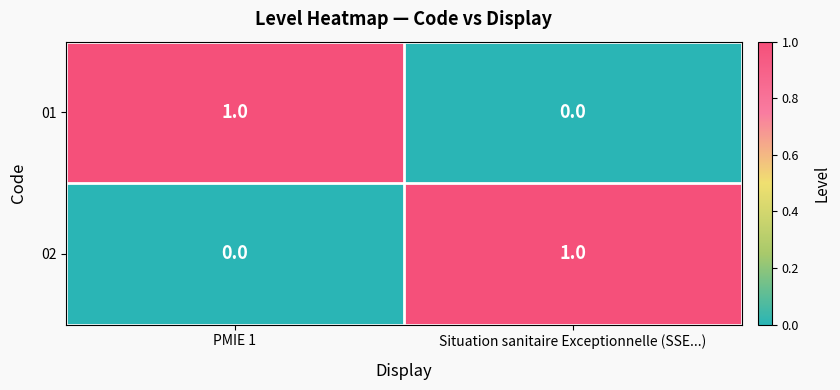

Where is 01 nearest to the value 0?

Situation sanitaire Exceptionnelle (SSE...)